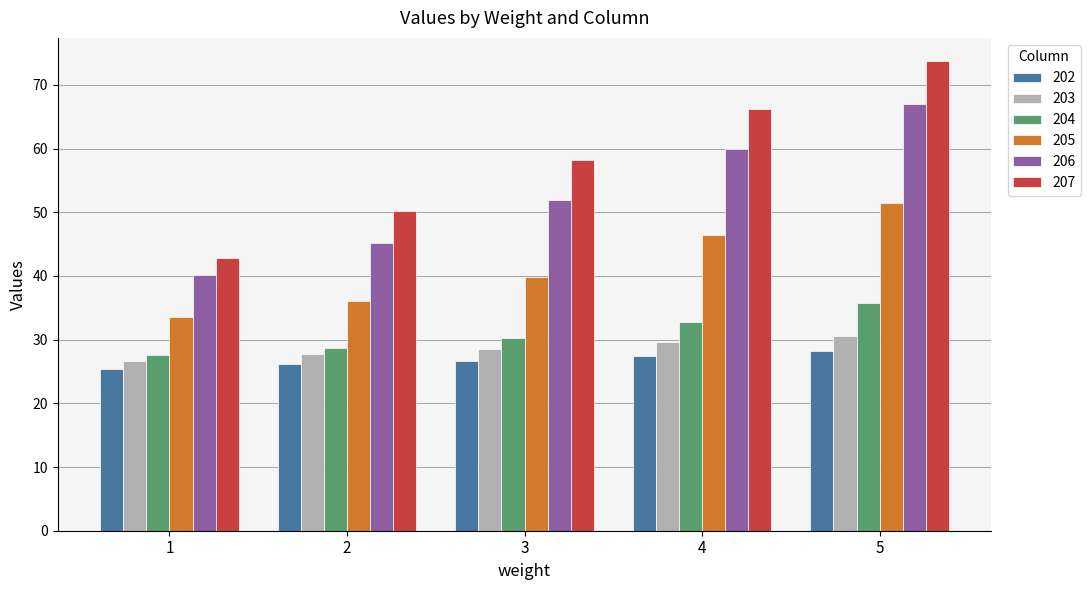

What is the value of the 203 bar at the 3rd from the left?

28.6